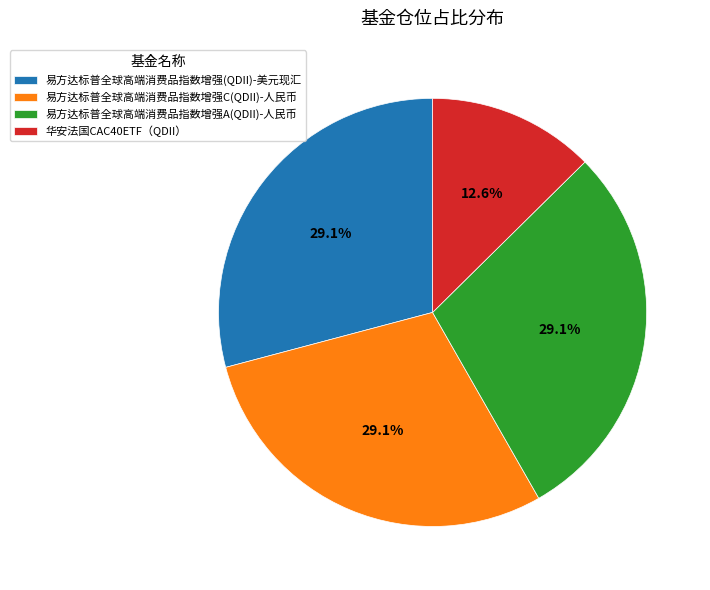

How many slices are in this pie chart?

4